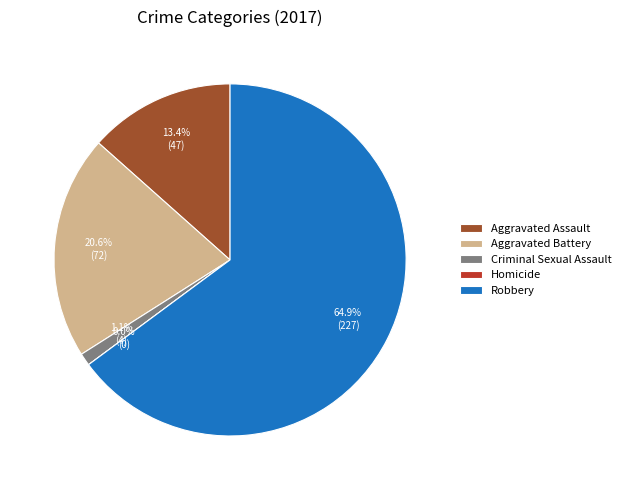

The Aggravated Battery slice represents 29% of the pie. True or false?

False